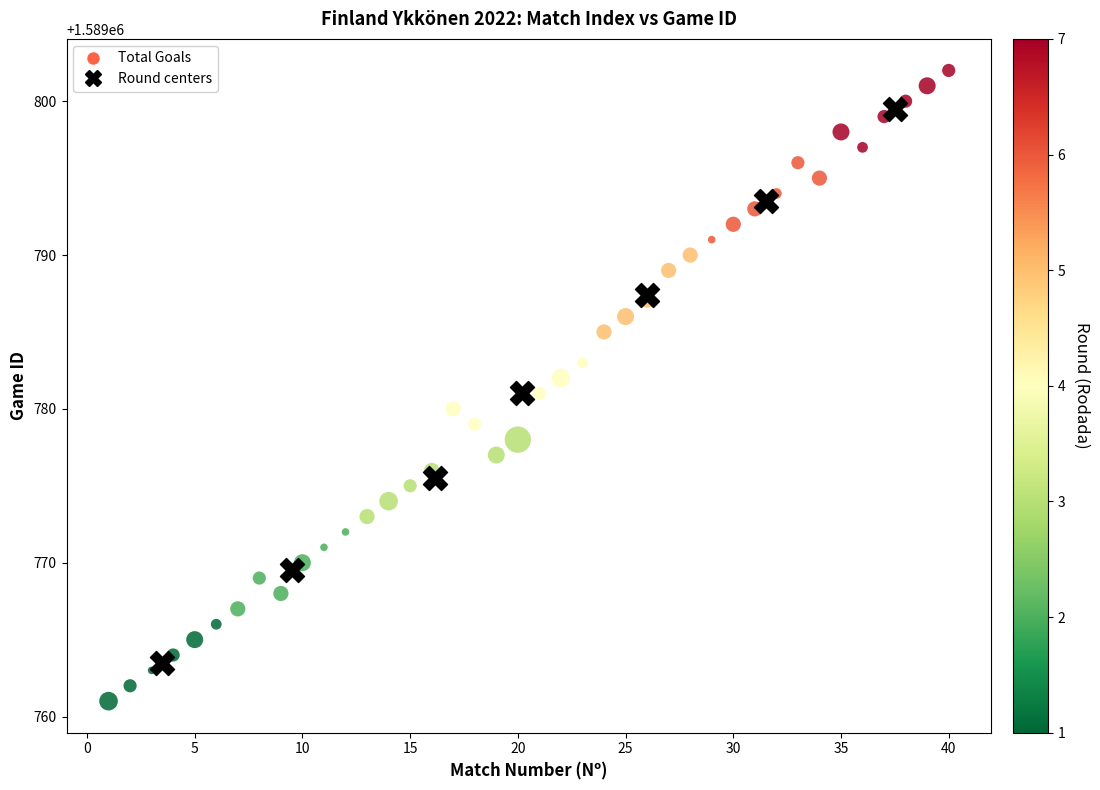

Which series has the largest Y range (max minus min)?

Total Goals